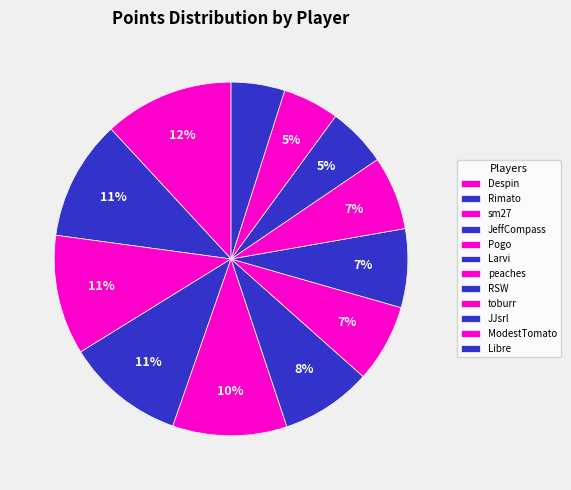

Is there a majority slice in this chart?

No